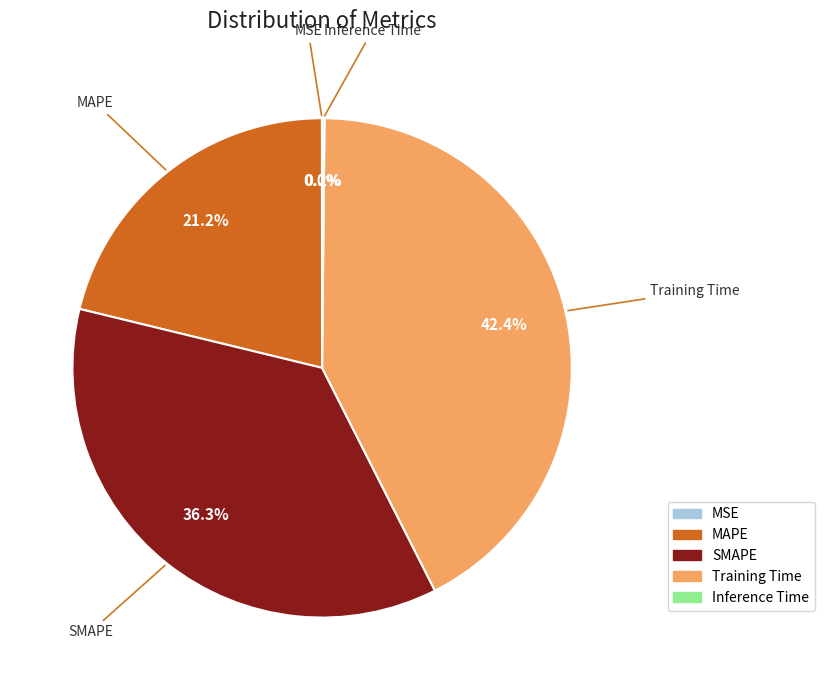

Which category has the biggest portion of the pie?

Training Time